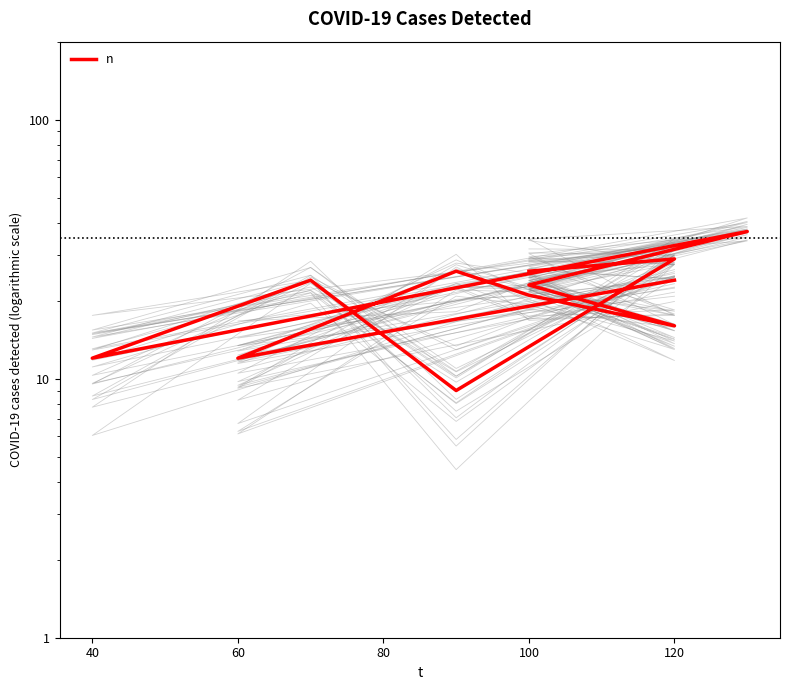

What is the value of the 12th point from the left?

26